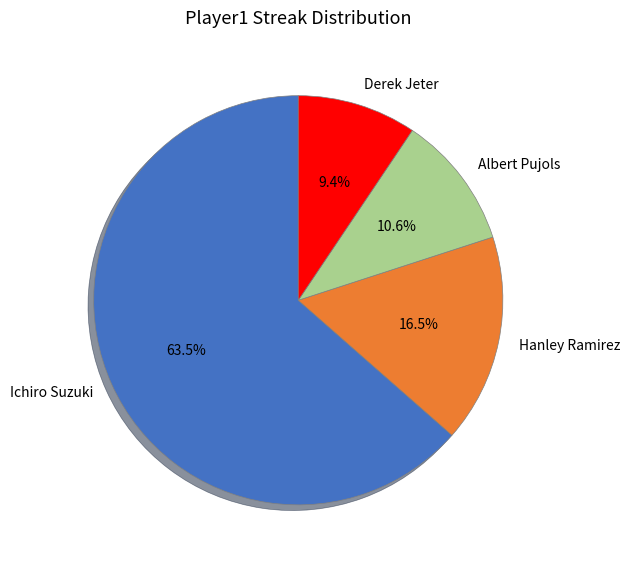

To the nearest percent, what is the difference between the largest and smallest slice percentages?

54%